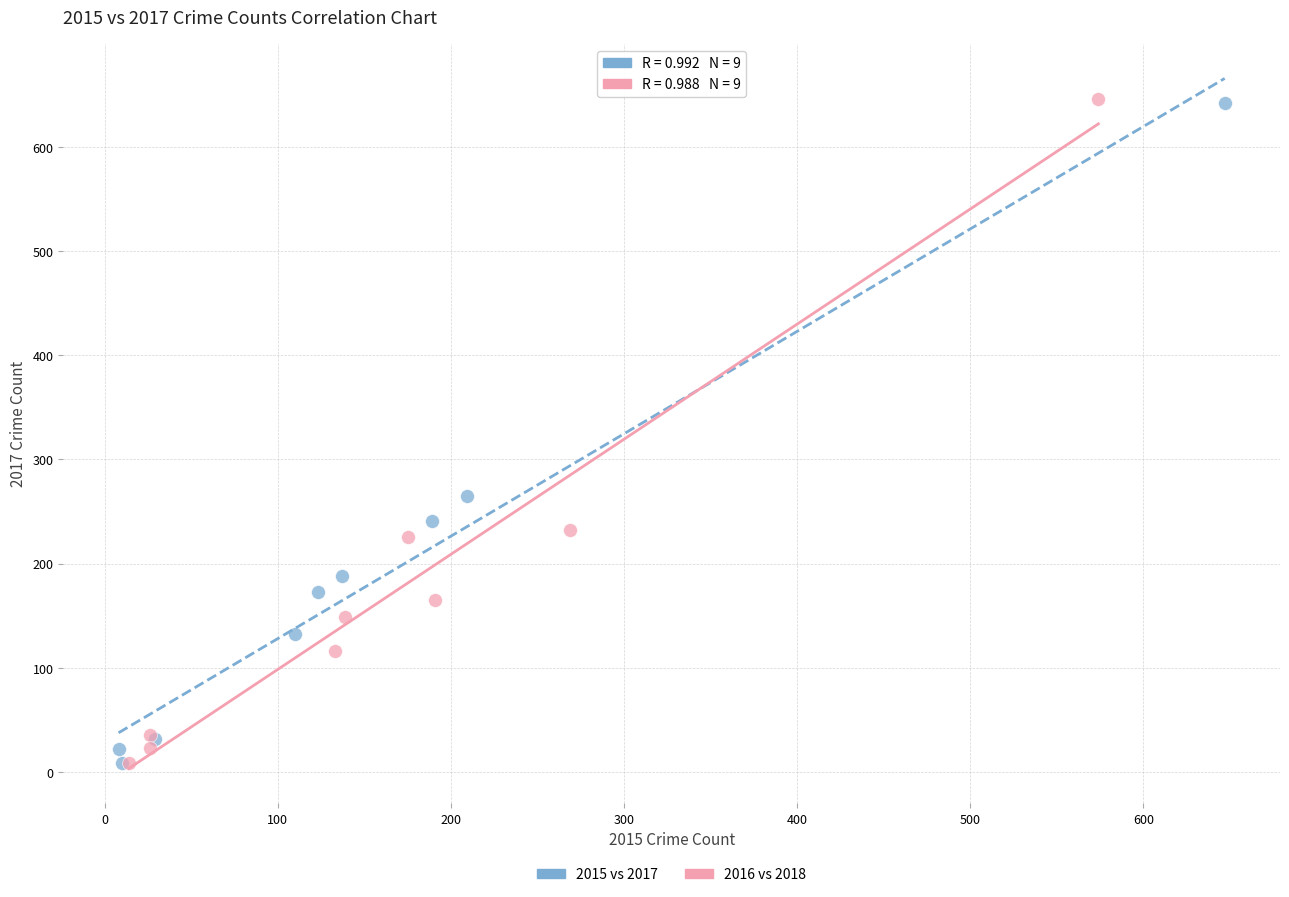

Which series has the largest Y range (max minus min)?

2016 vs 2018